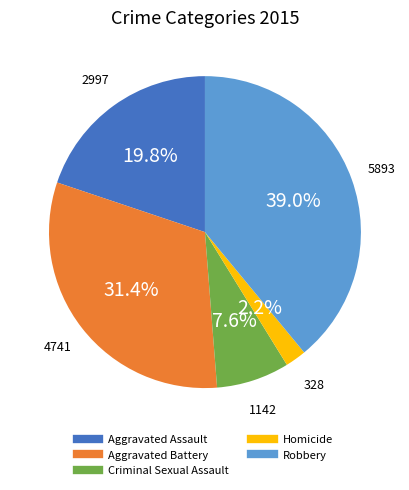

What percentage is the Aggravated Battery slice, to the nearest percent?

31%